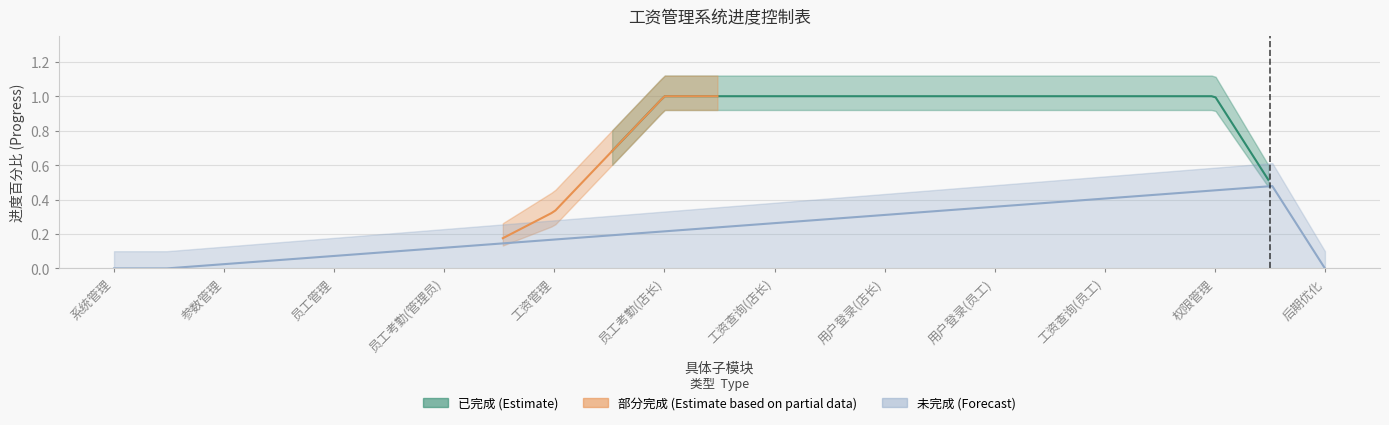

What is the ratio of the value at 权限管理 to the value at 员工考勤(店长)?

1.0